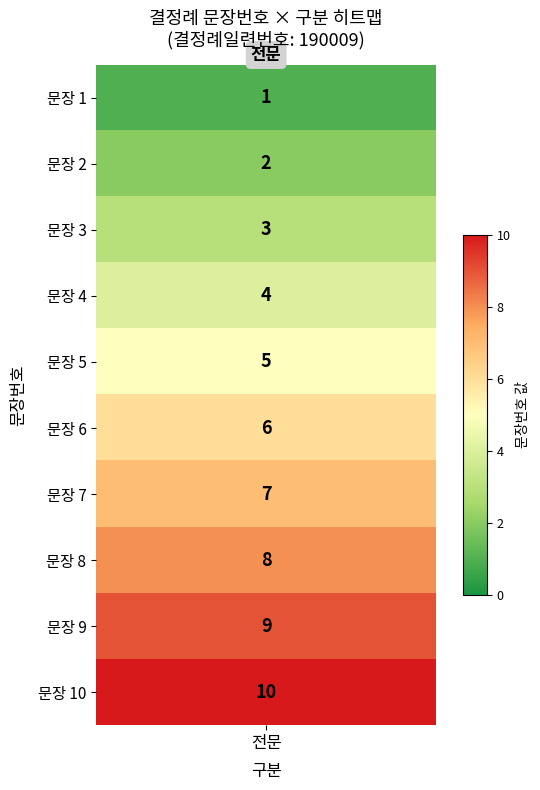

How many values are below 6?

5